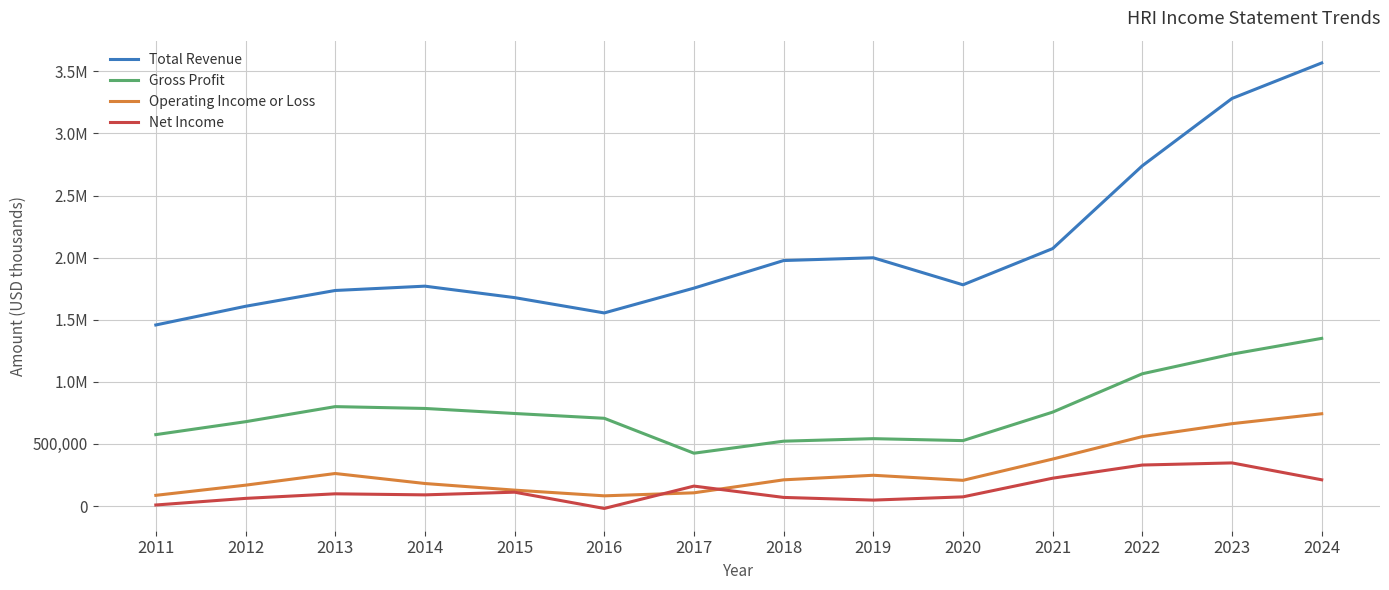

At which label does Total Revenue first exceed 1781300?

2018